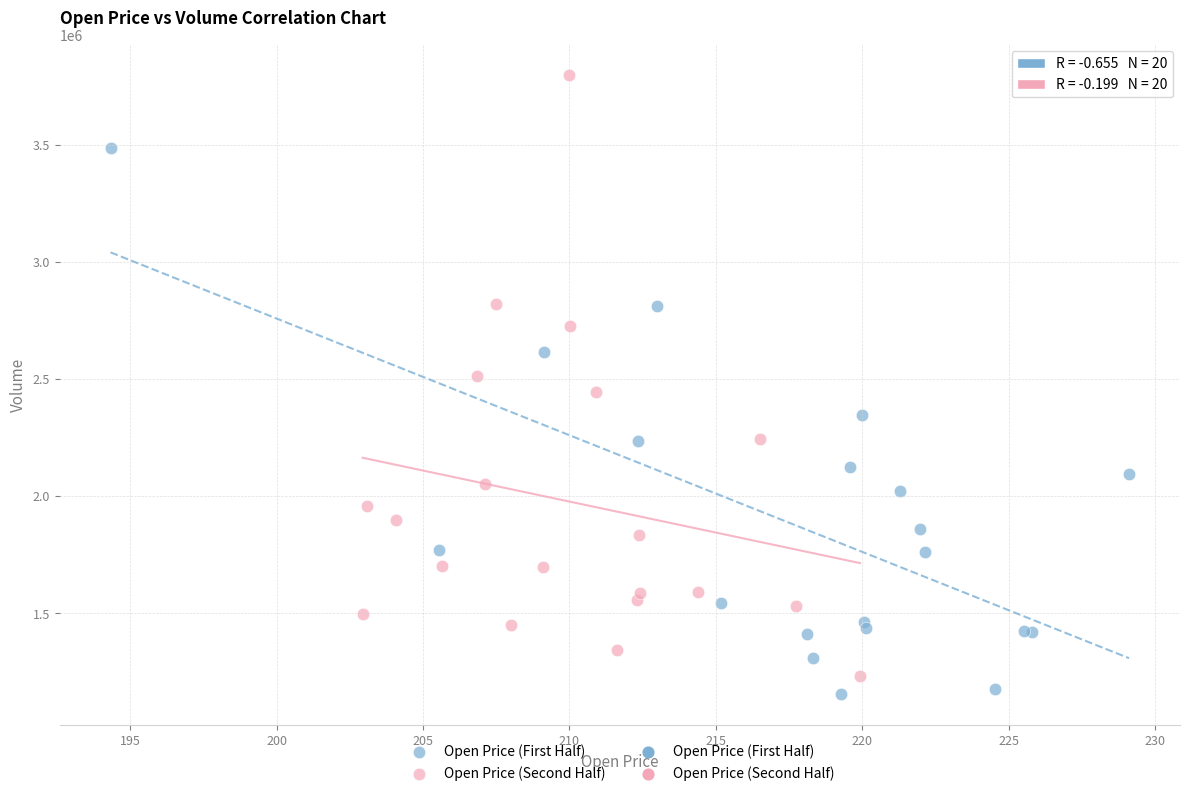

Which series has the largest Y range (max minus min)?

Open Price (Second Half)